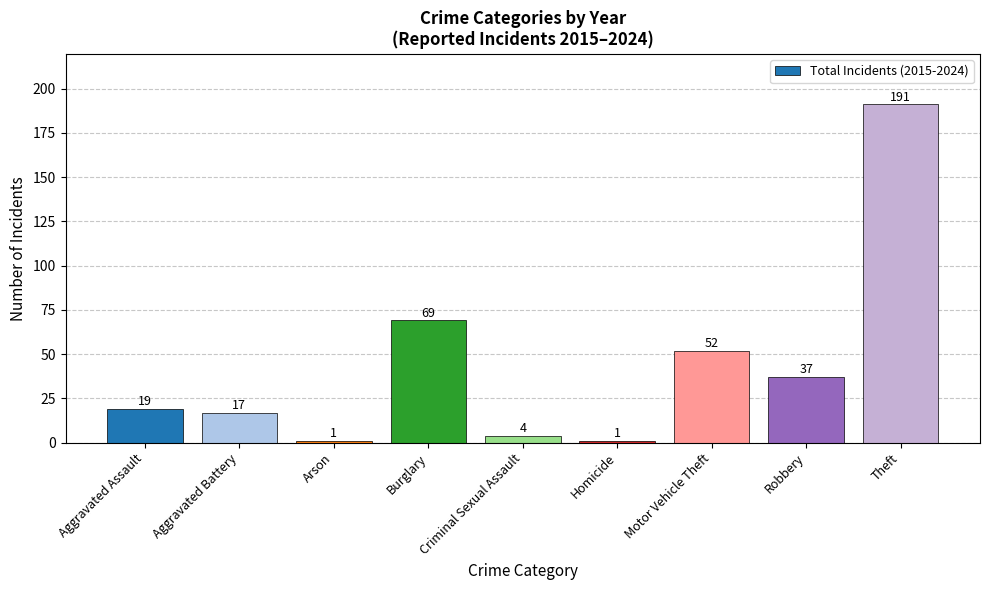

Where is the data nearest to the value 96?

Burglary